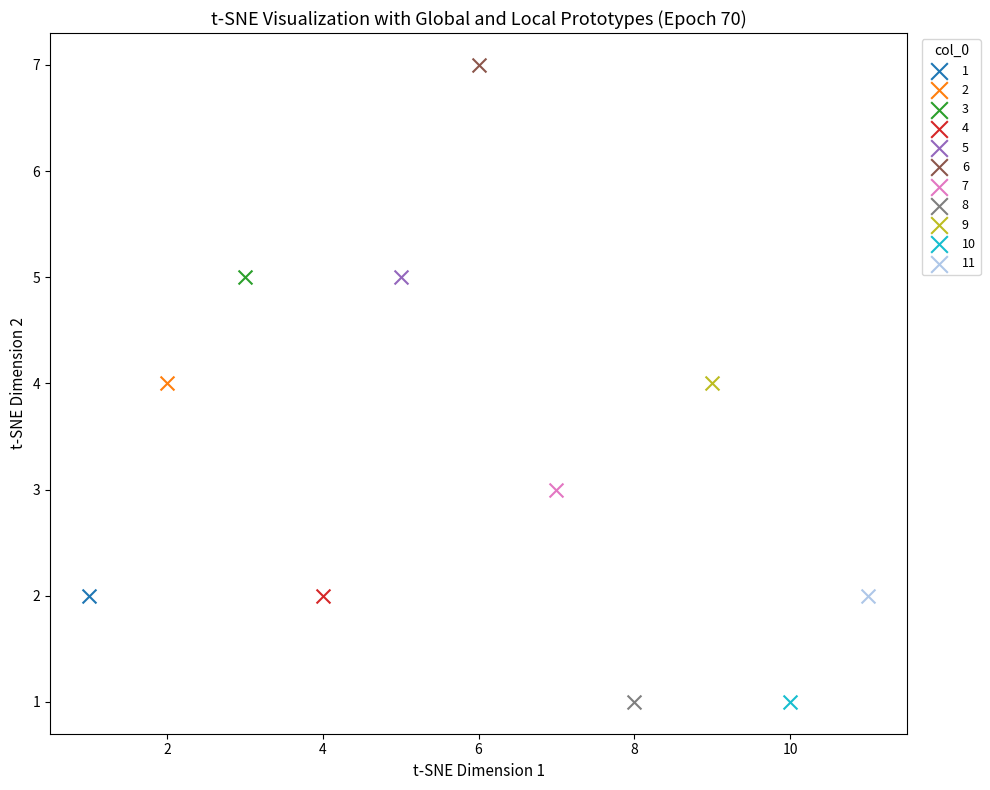

Which series contains the highest Y value?

6